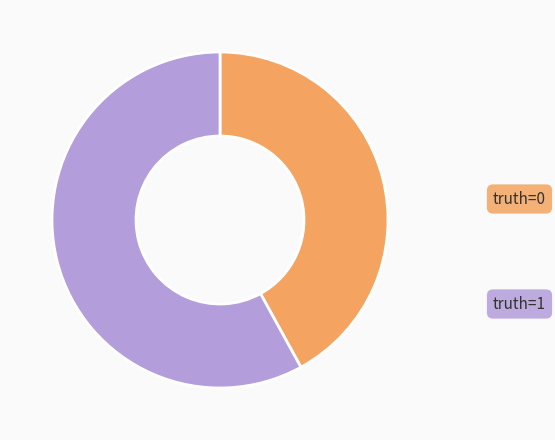

Which category has the biggest portion of the pie?

truth=1